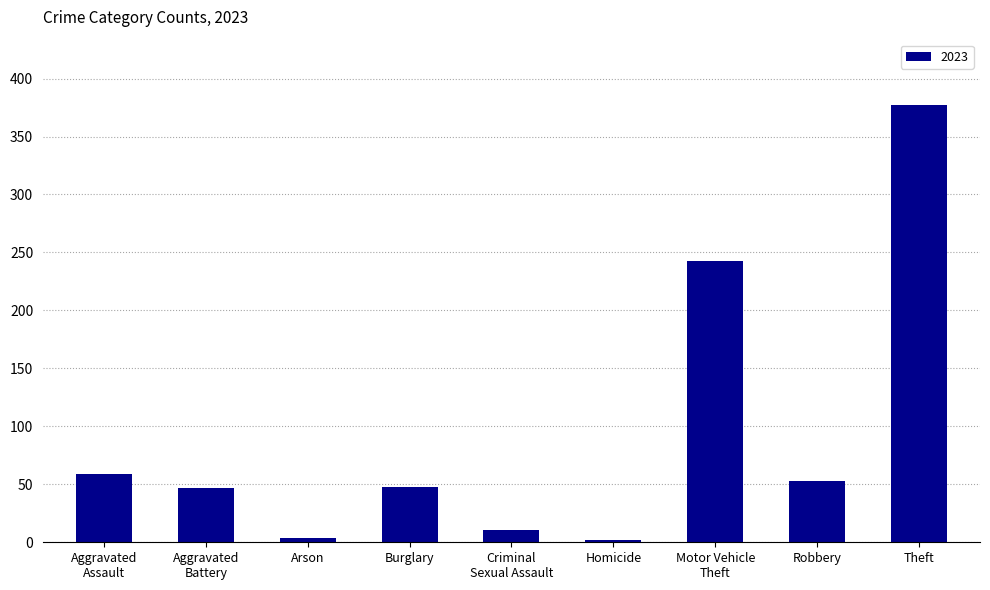

What position from the right is Homicide?

4